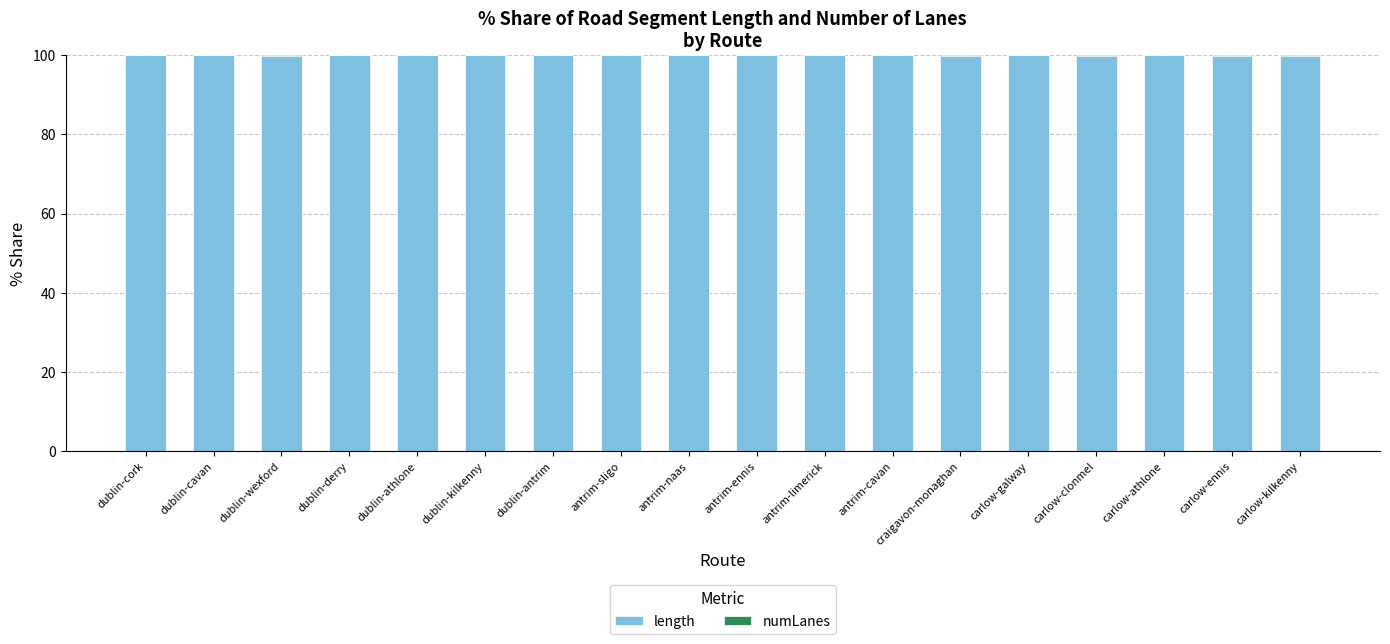

Is it true that length equals 32.8 at craigavon-monaghan?

False